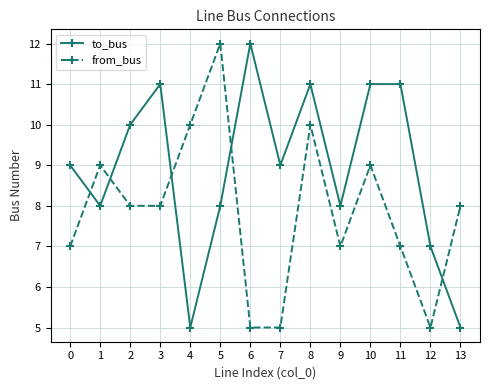

True or false: to_bus has a value of 6 at 8.

False